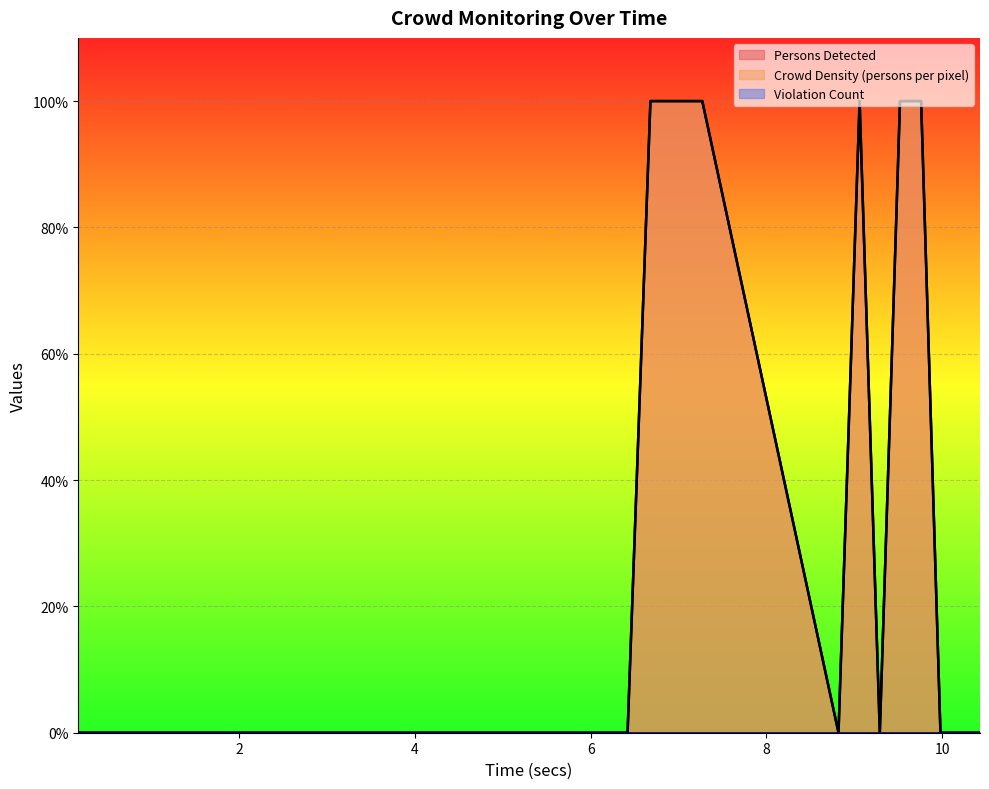

Reading right to left, extract all data points from this chart.

Persons Detected: 0.0	0.0	0.0	100.0	100.0	0.0	100.0	0.0	100.0	100.0	100.0	0.0	0.0	0.0	0.0	0.0	0.0	0.0	0.0	0.0
Crowd Density (persons per pixel): 0.0	0.0	0.0	100.0	100.0	0.0	100.0	0.0	100.0	100.0	100.0	0.0	0.0	0.0	0.0	0.0	0.0	0.0	0.0	0.0